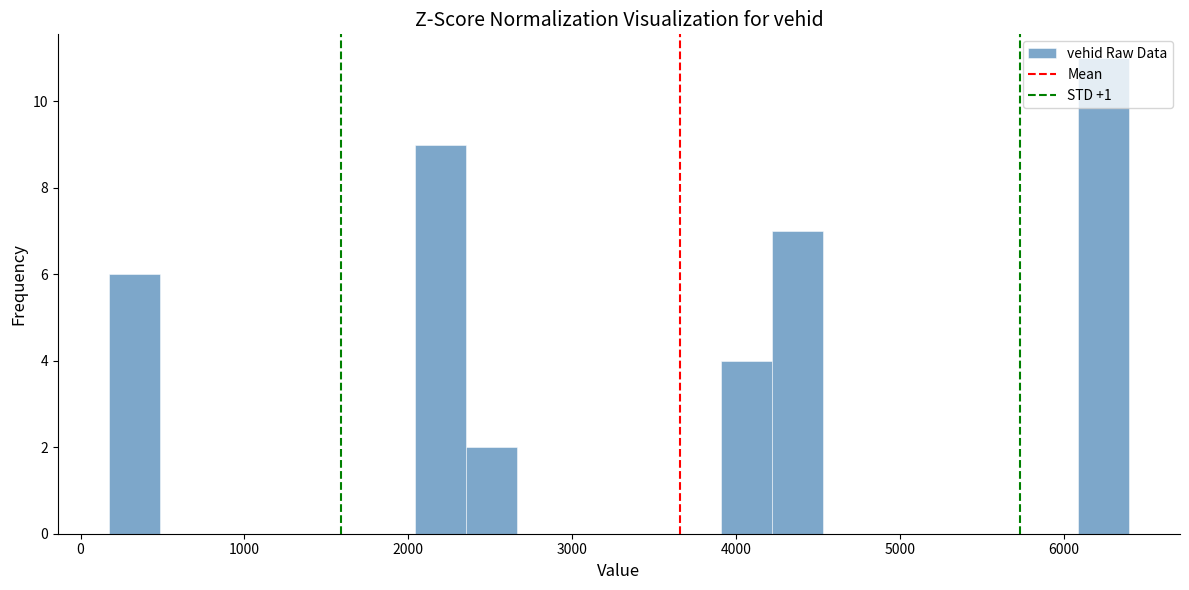

Read against the x-axis, roughly where is the centre of the tallest bar?

6200